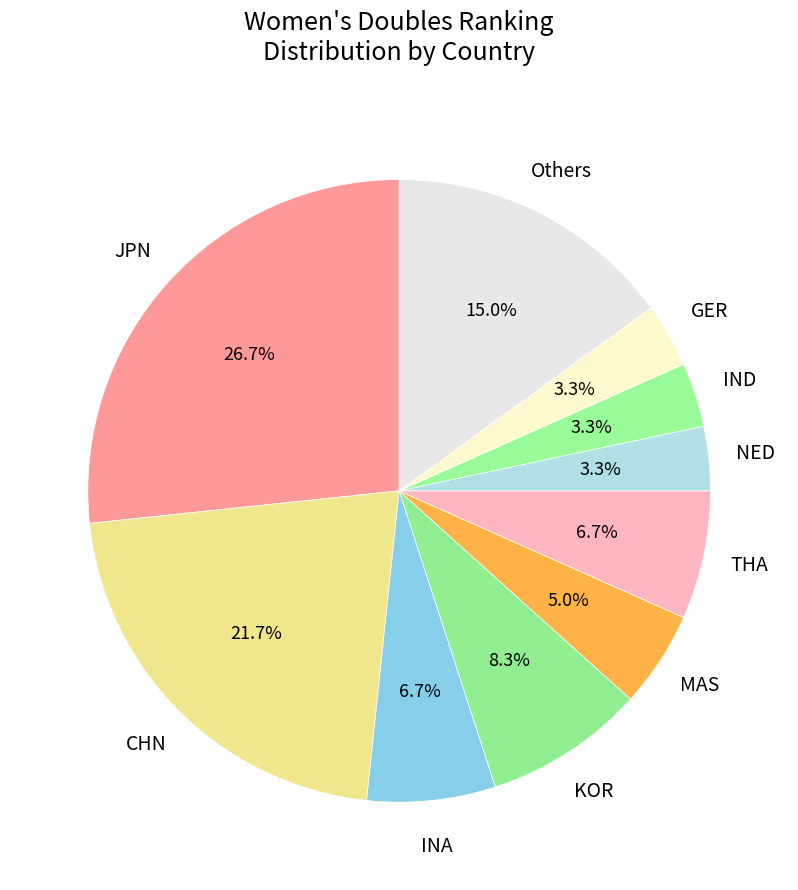

Count the number of slices in the pie.

10